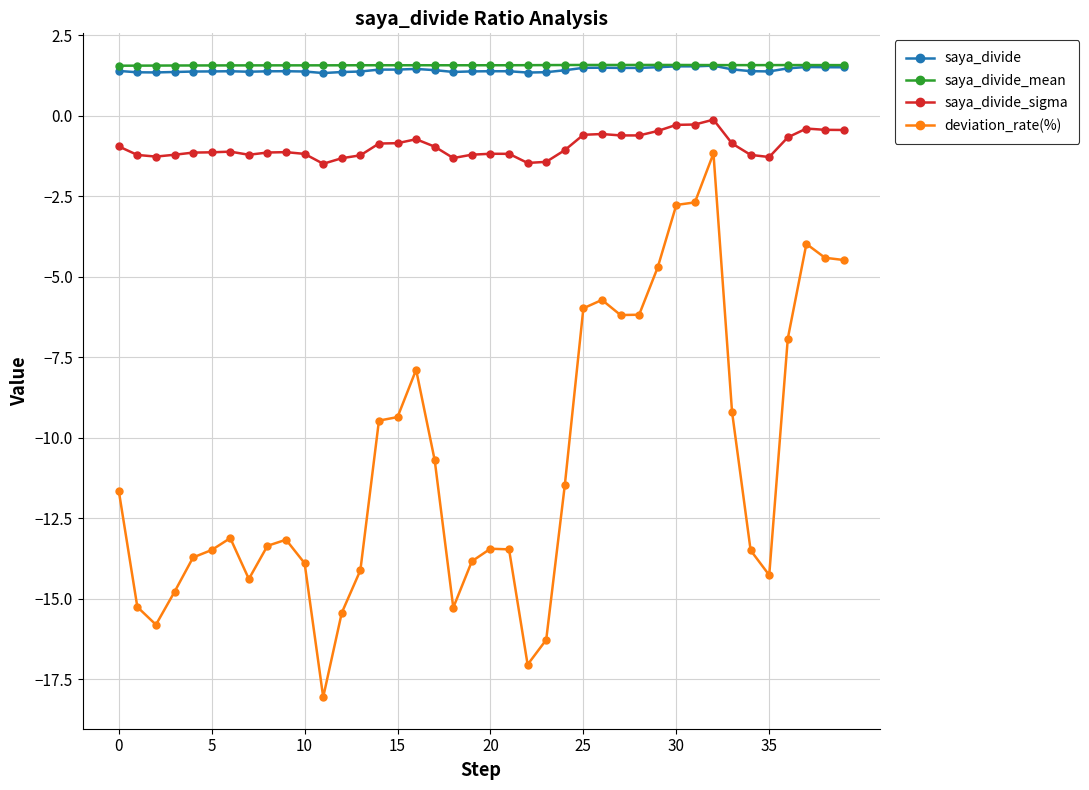

True or false: saya_divide and deviation_rate(%) intersect in this chart.

False